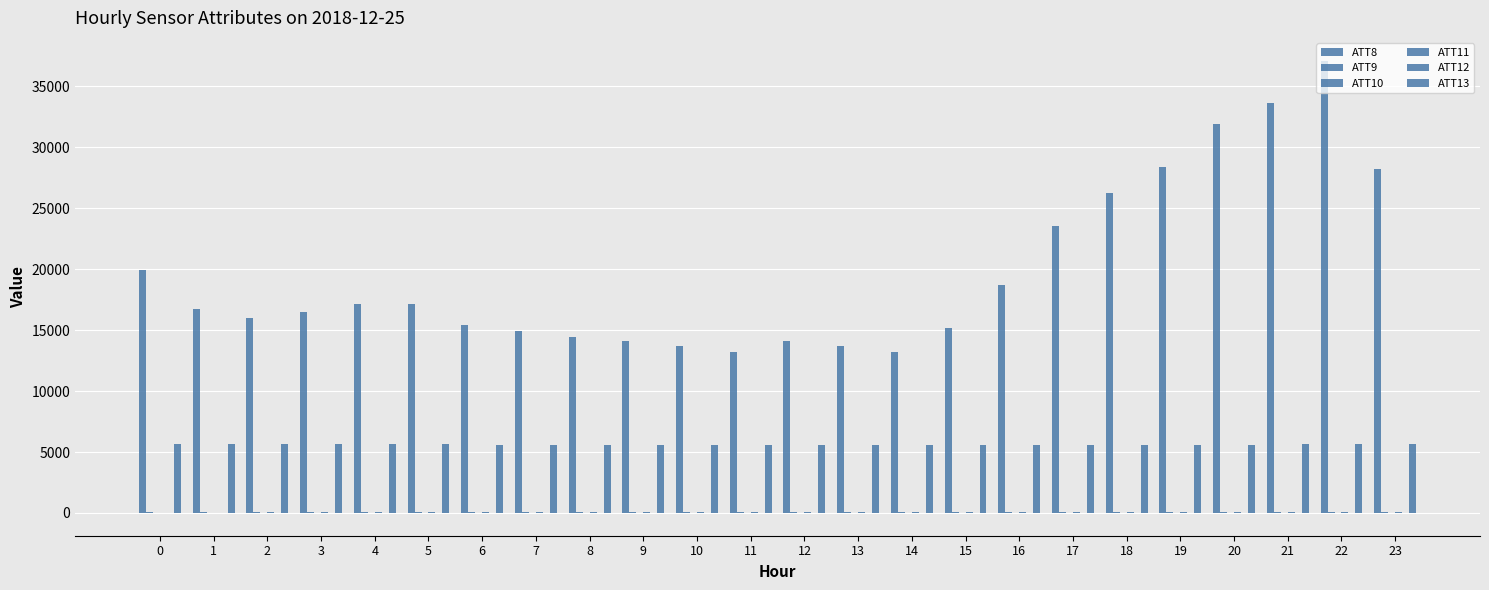

Count the number of data series in this chart.

6